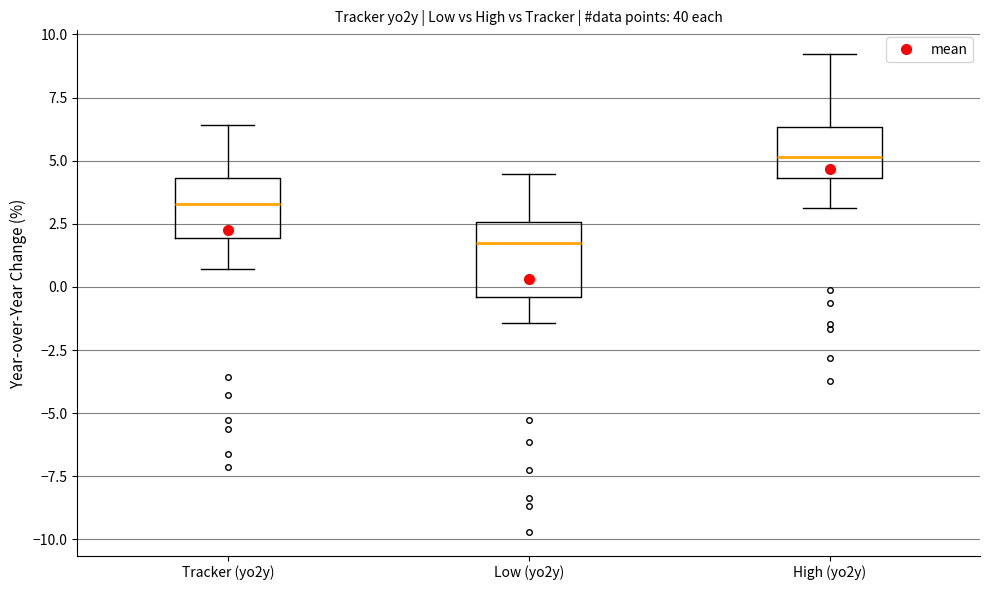

Which box is the tallest, from its lower edge to its upper edge?

Low (yo2y)